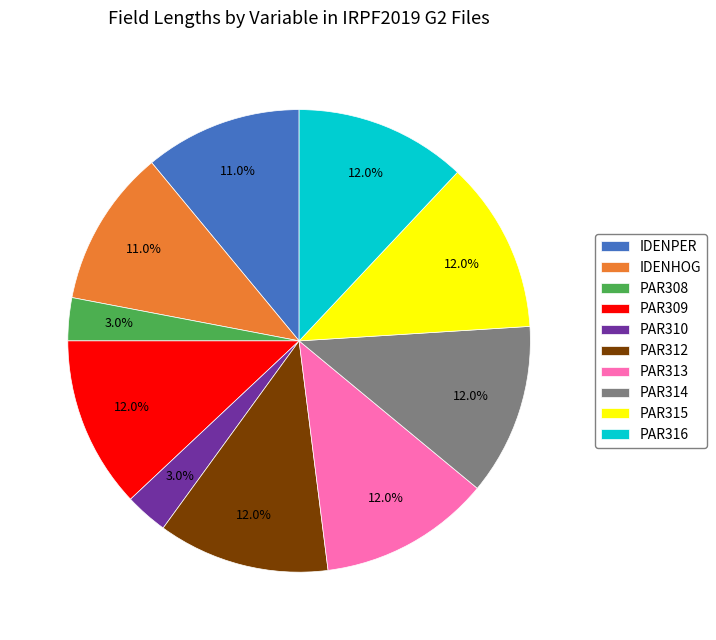

What percentage is the PAR310 slice, to the nearest percent?

3%